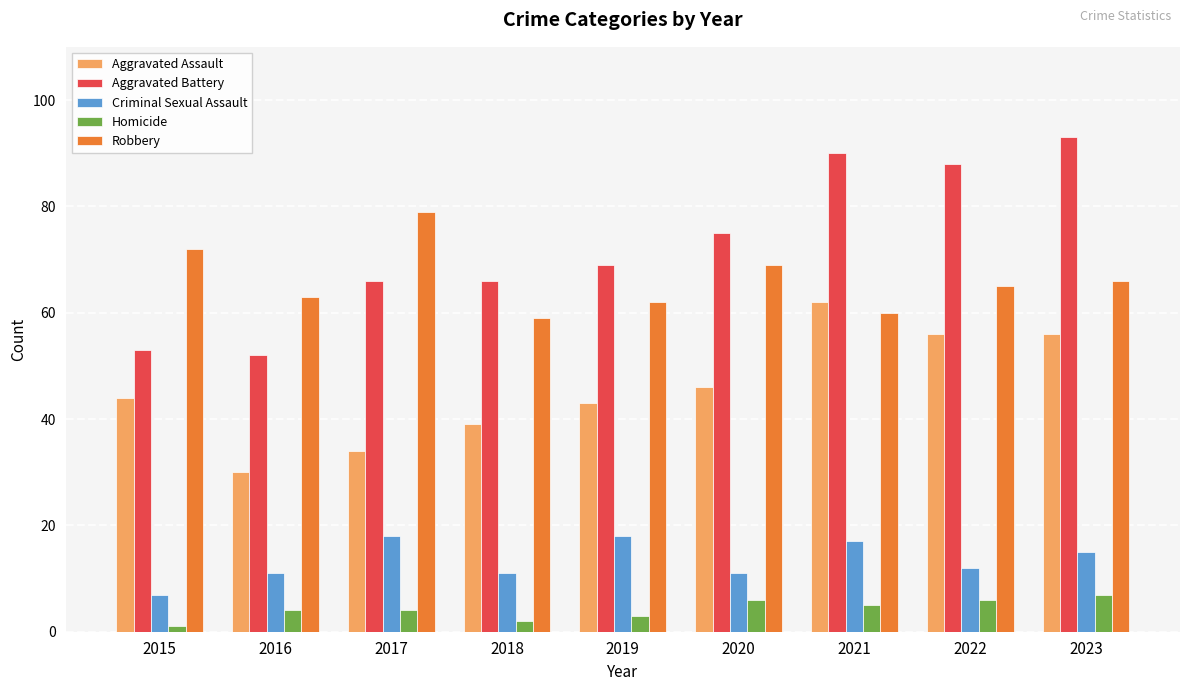

Which label corresponds to the smallest value in the chart?

2015